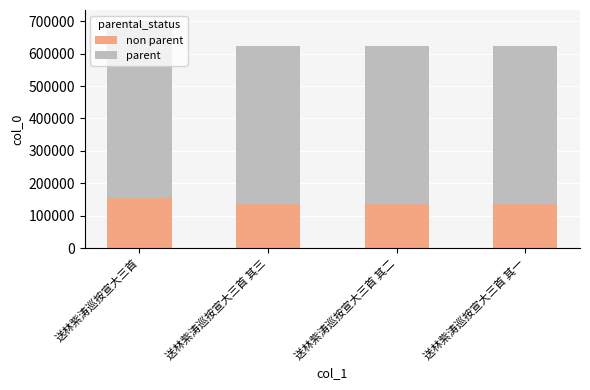

At which category is the sum across all series the highest?

送林紫涛巡按宣大三首